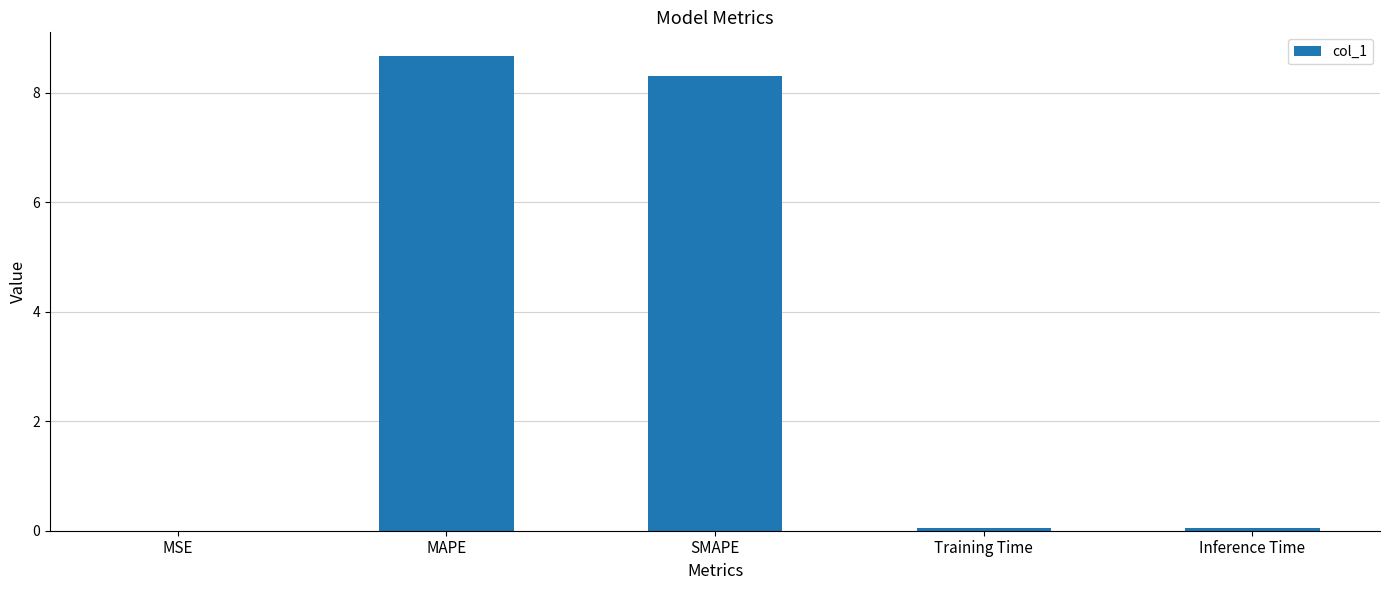

Which has a higher value, MAPE or SMAPE?

MAPE